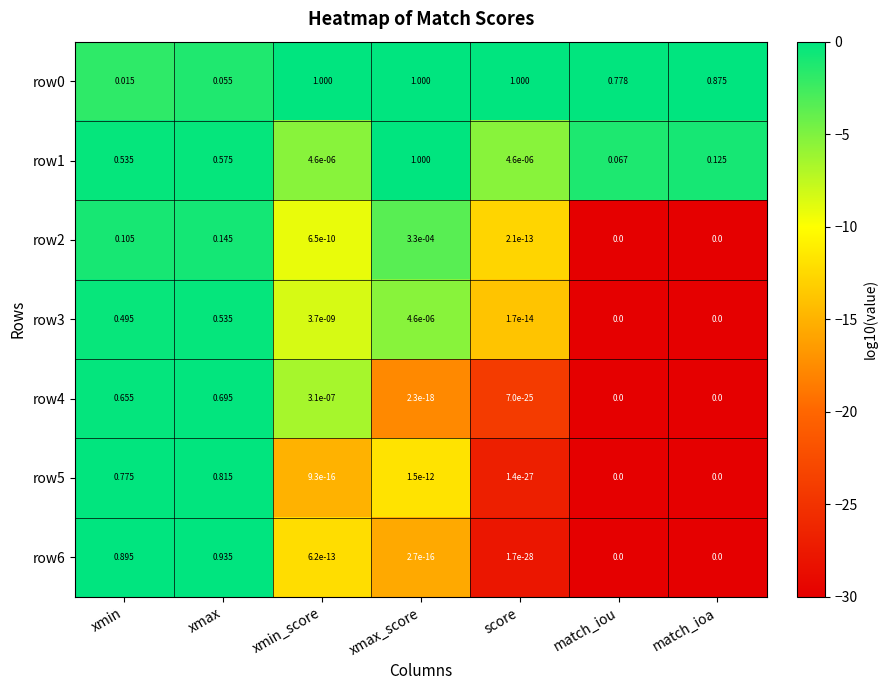

Count the number of data series in this chart.

7